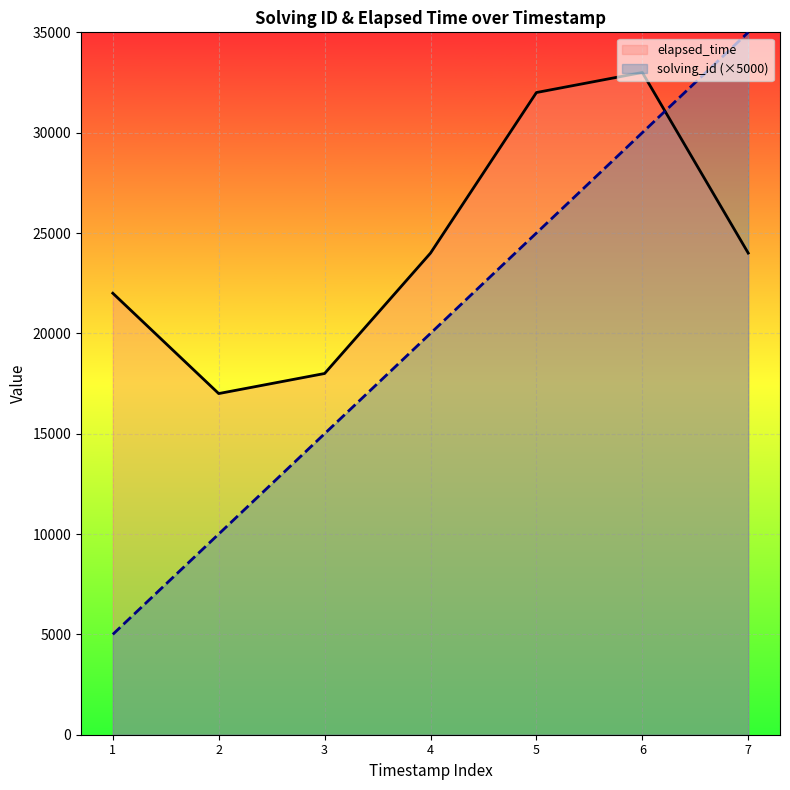

Reading left to right, list all the values displayed in this chart.

elapsed_time: 1=22000	2=17000	3=18000	4=24000	5=32000	6=33000	7=24000
solving_id (×5000): 1=5000	2=10000	3=15000	4=20000	5=25000	6=30000	7=35000